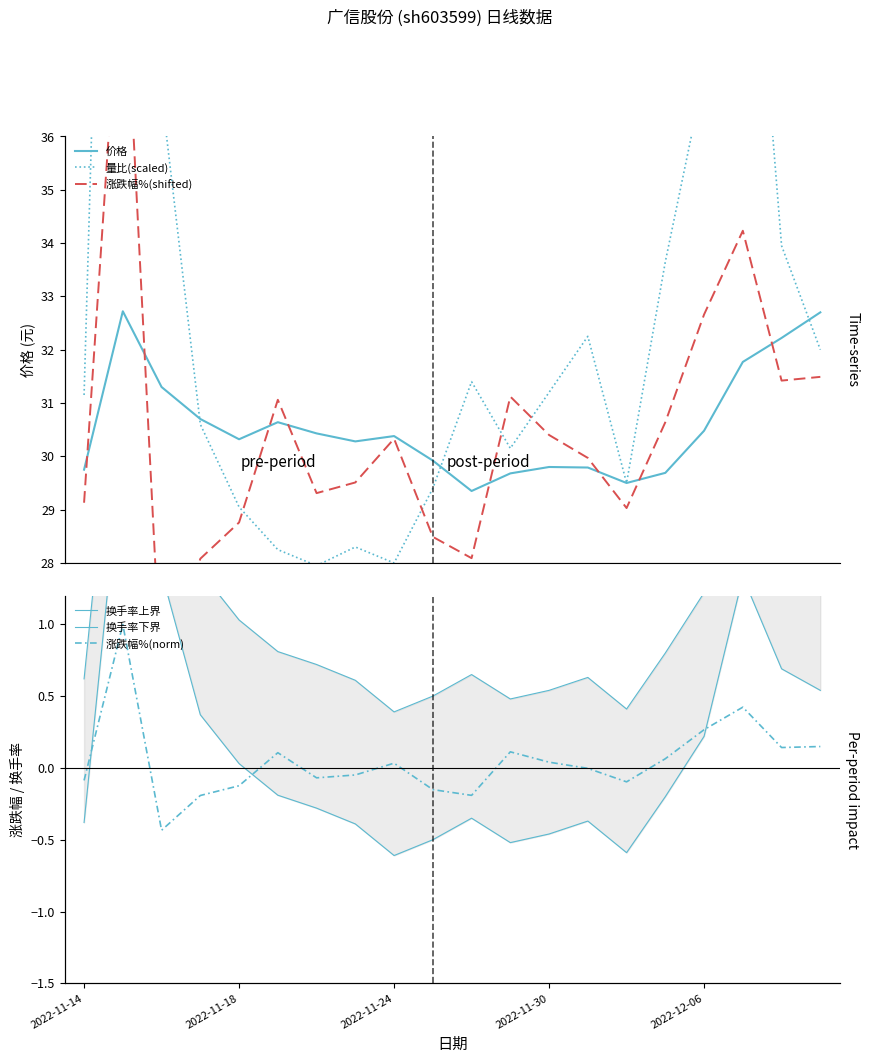

What position from the right is 18?

2